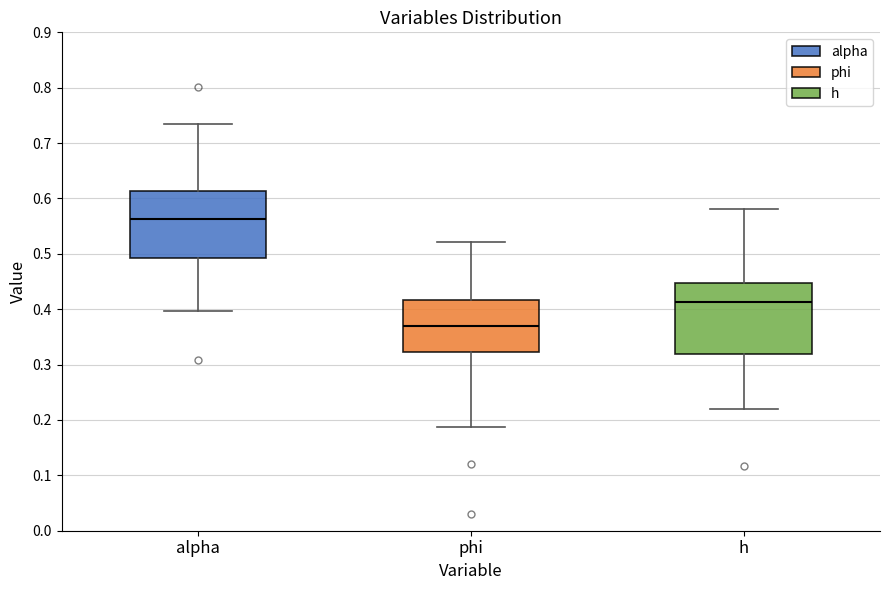

Reading left to right, transcribe this box plot: for each box, give where its median line is, the range the box spans, and where its two whiskers end, as read against the y-axis. The values are not printed on the chart, so give them approximately, as read against the axis.

alpha: median 0.56, box 0.49 to 0.61, whiskers 0.40 to 0.73
phi: median 0.37, box 0.32 to 0.42, whiskers 0.19 to 0.52
h: median 0.41, box 0.32 to 0.45, whiskers 0.22 to 0.58